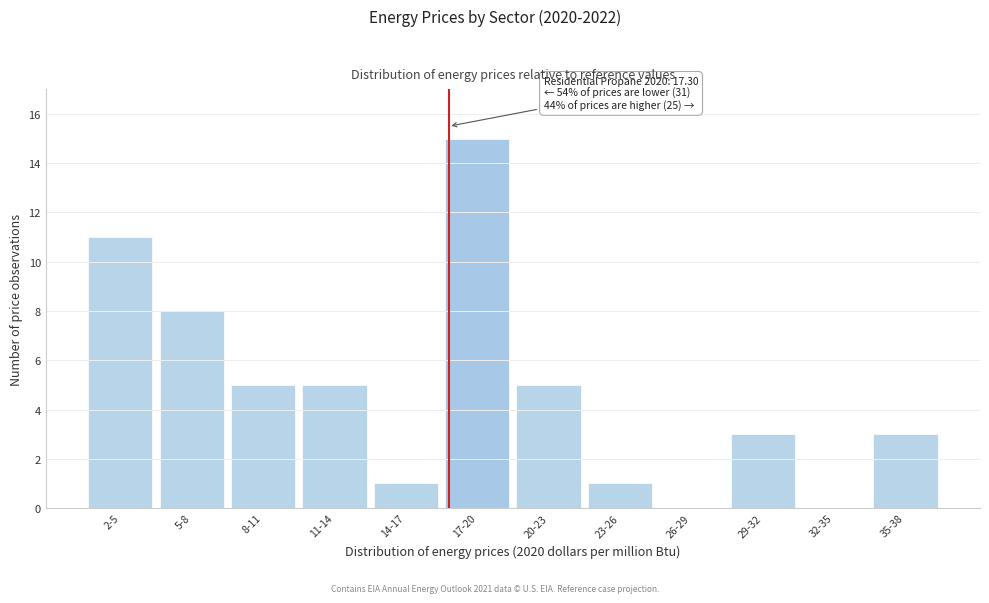

Reading left to right, list all the values displayed in this chart.

2-5=11	5-8=8	8-11=5	11-14=5	14-17=1	17-20=15	20-23=5	23-26=1	26-29=0	29-32=3	32-35=0	35-38=3